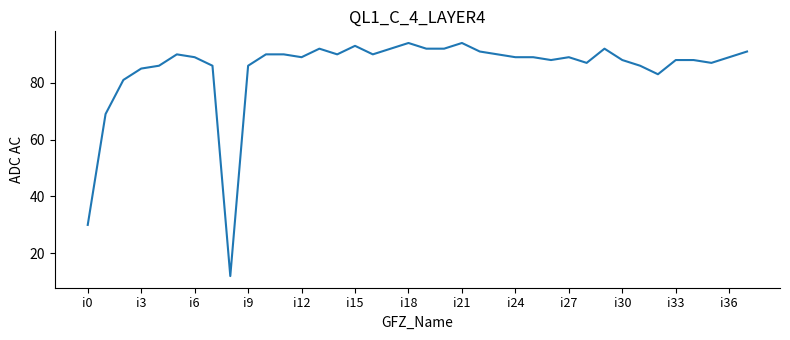

What is the greatest value displayed?

94